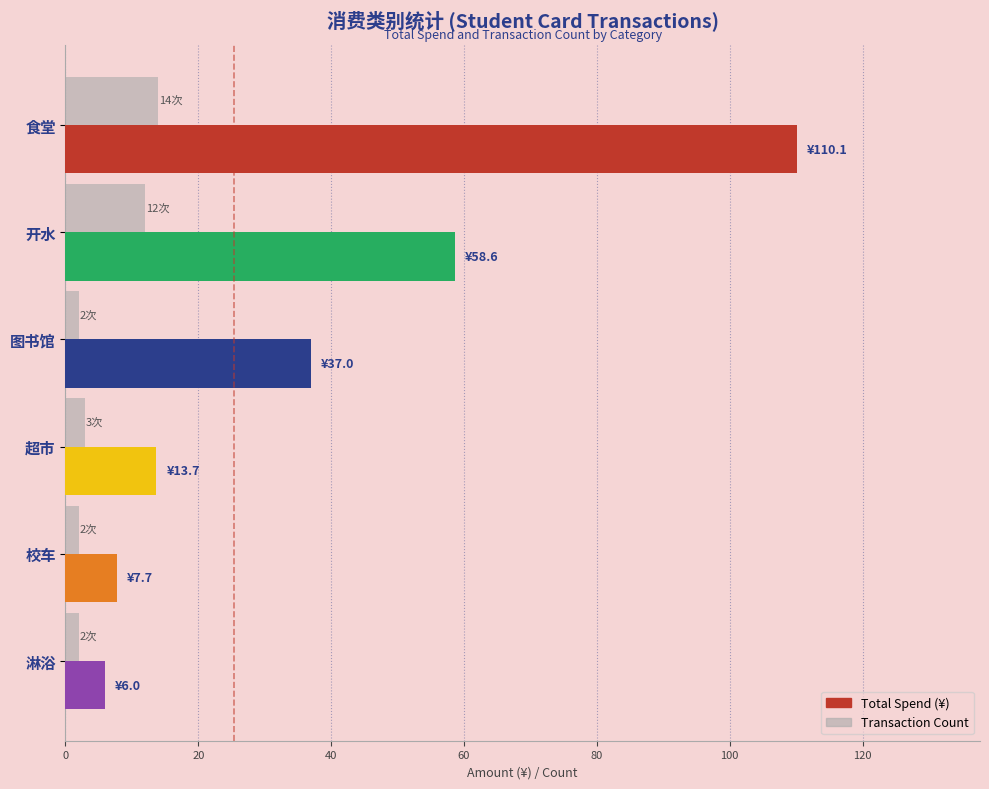

Is it true that Transaction Count equals 19.7 at 开水?

False